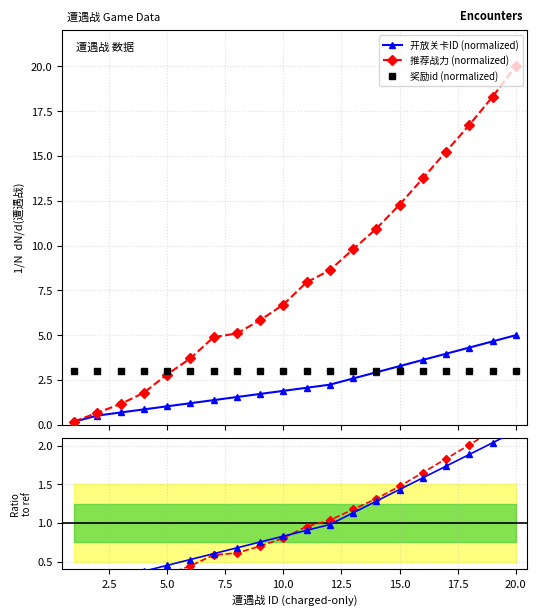

What is the maximum value for 奖励id (normalized)?

3.0